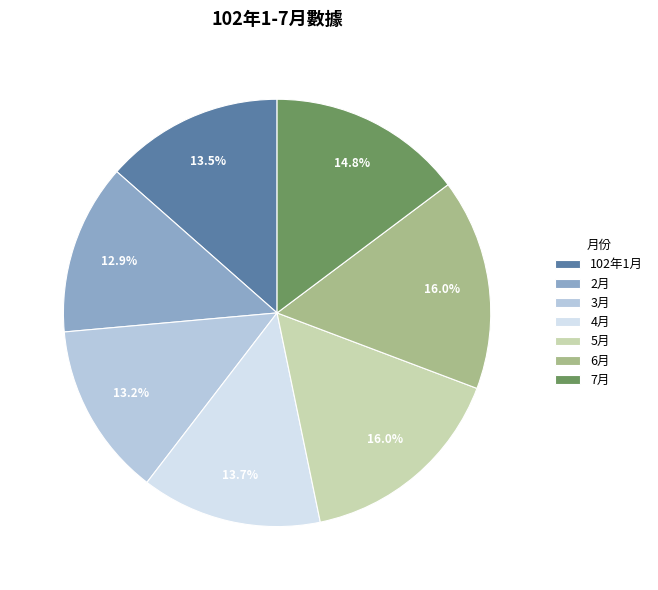

The 102年1月 slice represents 7% of the pie. True or false?

False